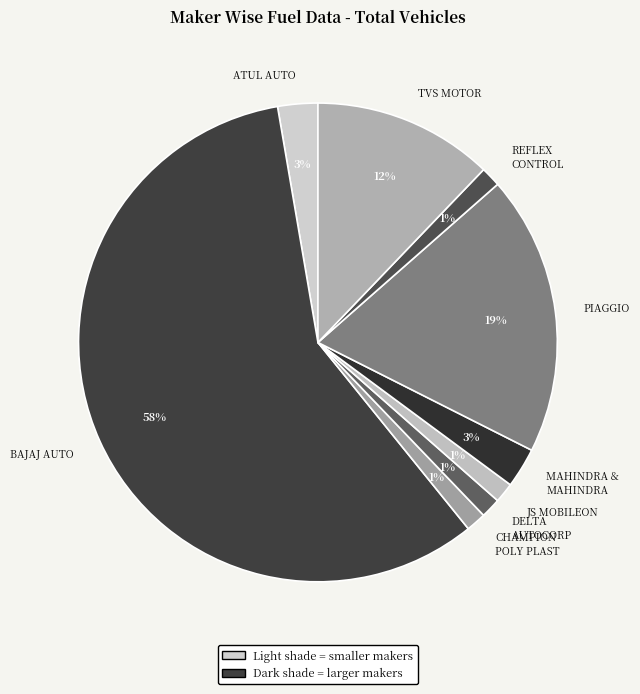

Count the number of slices in the pie.

9